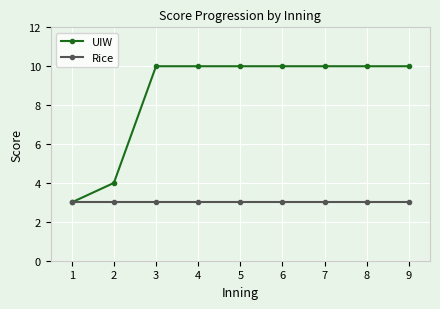

What is the difference between the highest and lowest values at 8?

7